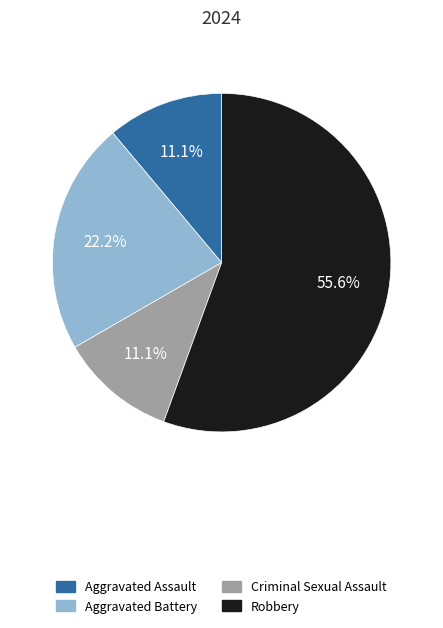

To the nearest percent, what percentage of the pie is Criminal Sexual Assault?

11%